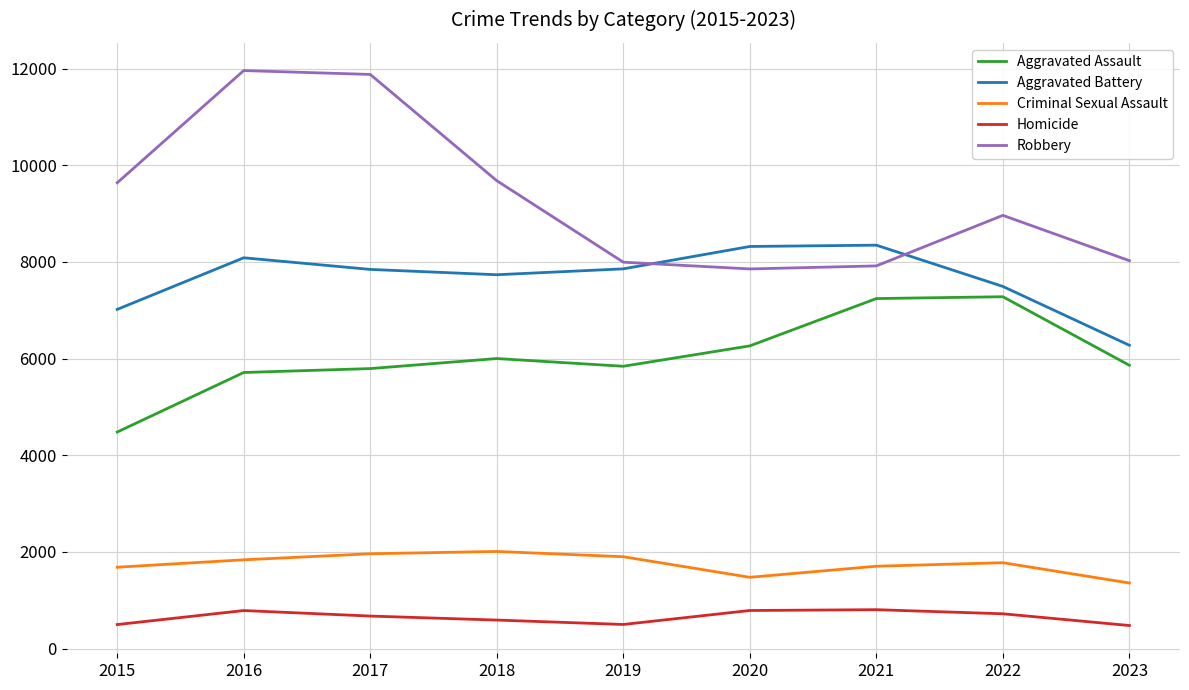

Which series has the largest range (max minus min)?

Robbery